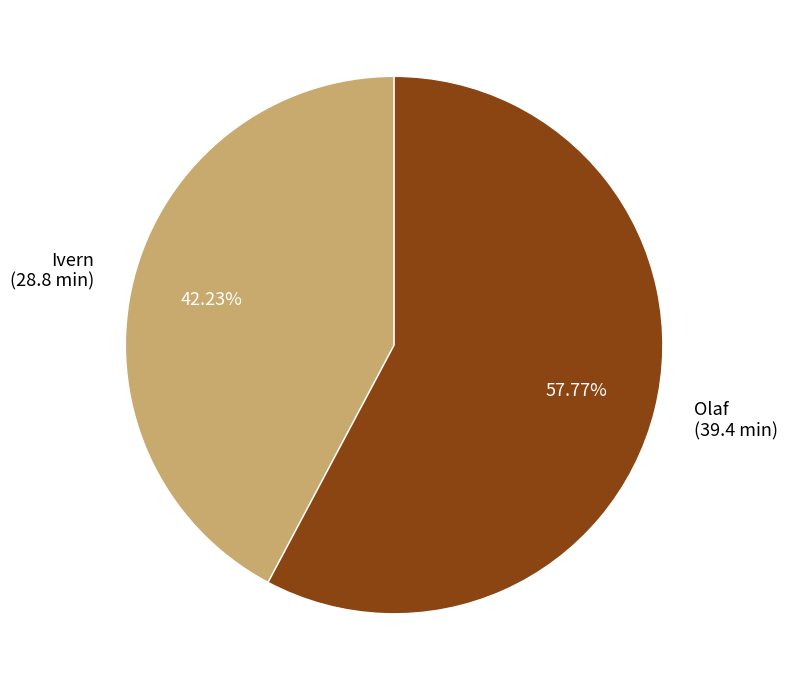

Is it true that Olaf is 64% of the pie?

False